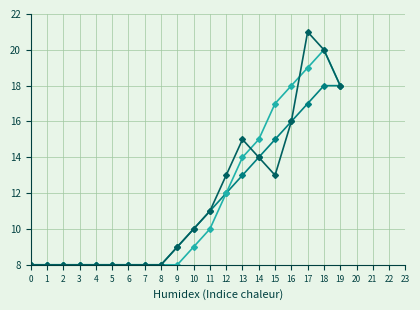

At which category is the sum across all series the highest?

18